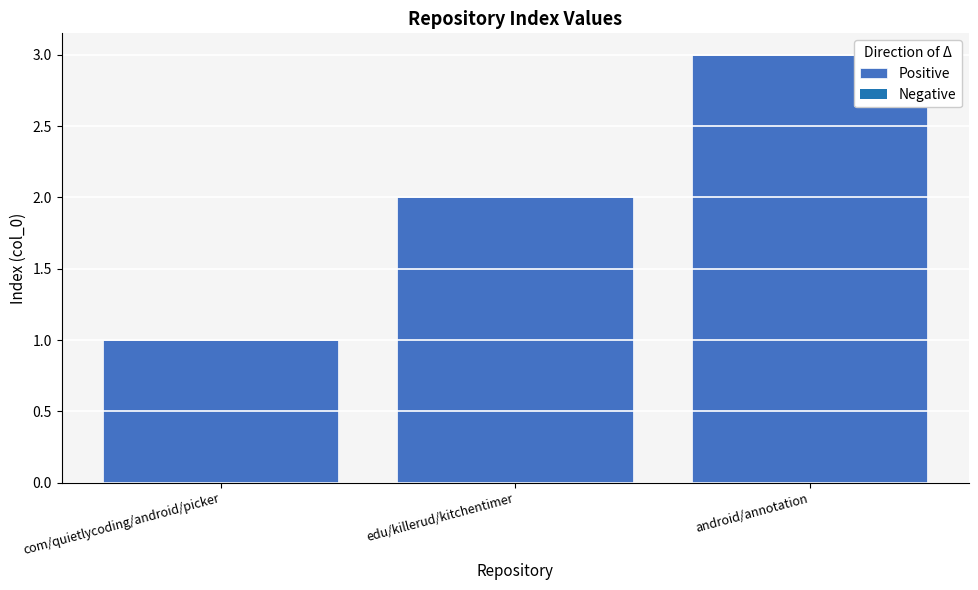

Is it true that the value at com/quietlycoding/android/picker is 1?

False